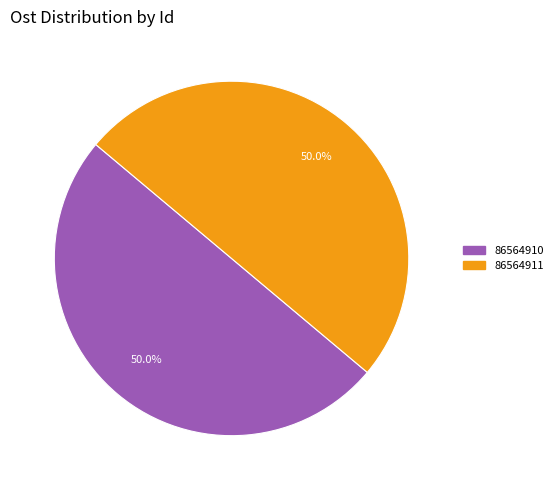

What is the total percentage of 86564911 and 86564910?

100.0%